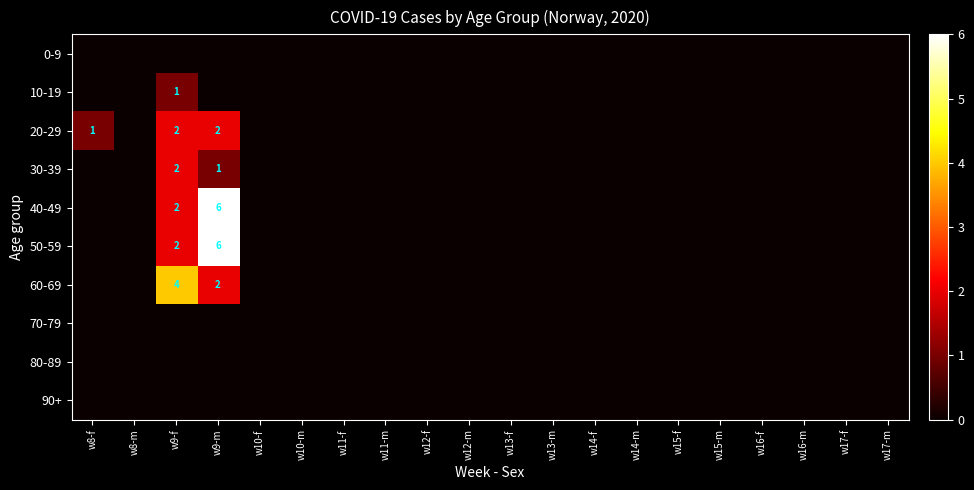

Is it true that 10-19 equals 1 at w9-f?

True